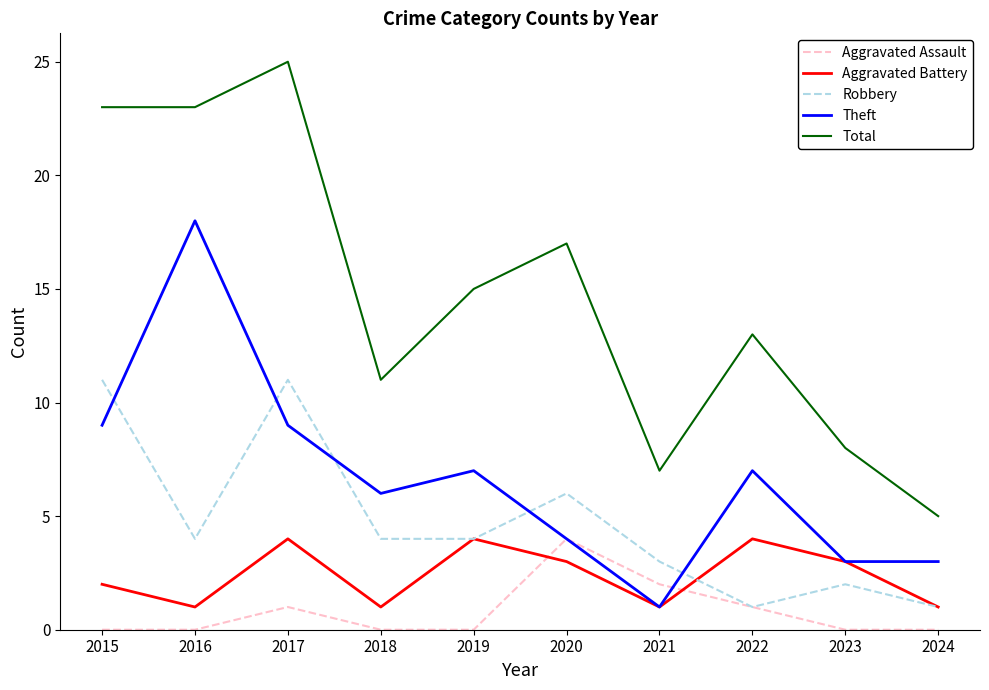

True or false: Robbery has a value of 4 at 2019.

True